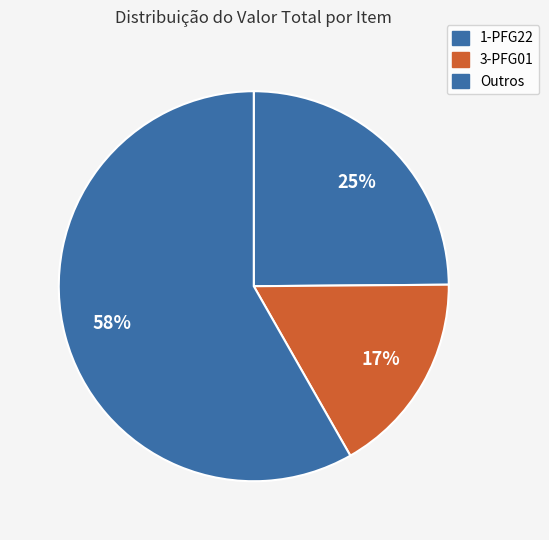

How many segments does this pie chart have?

3